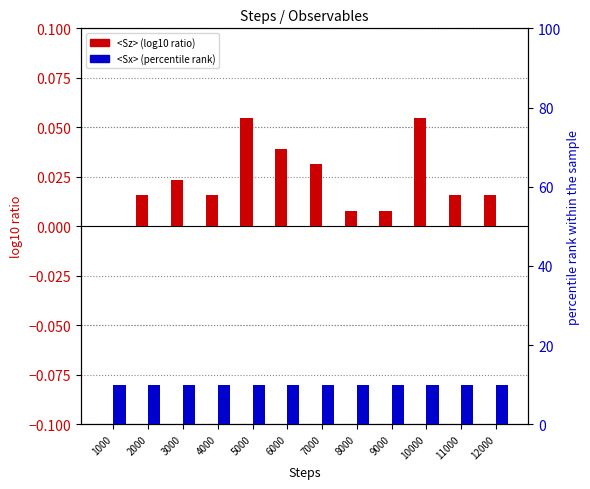

At which category is the sum across all series the highest?

5000